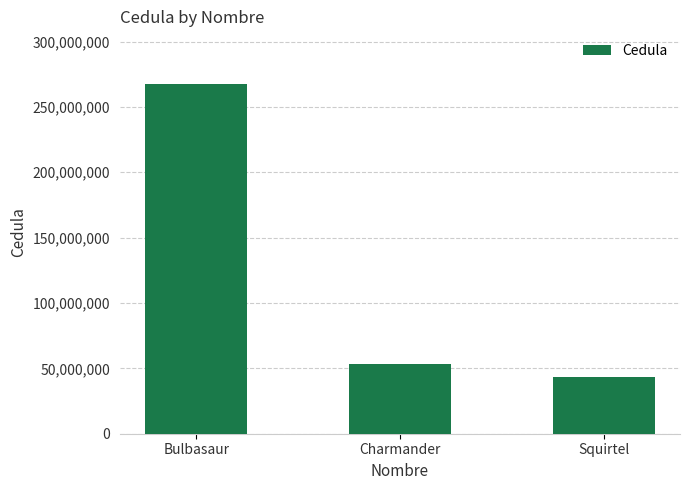

How many bars are there in total?

3